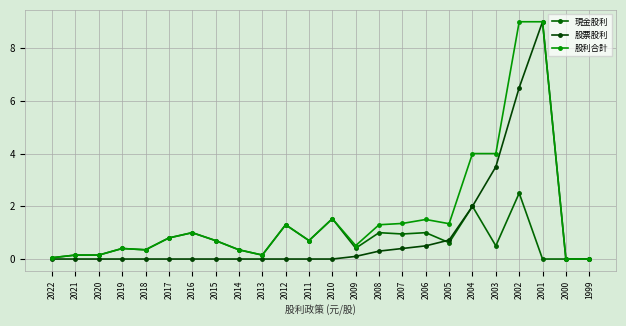

True or false: 股票股利 and 現金股利 intersect in this chart.

True